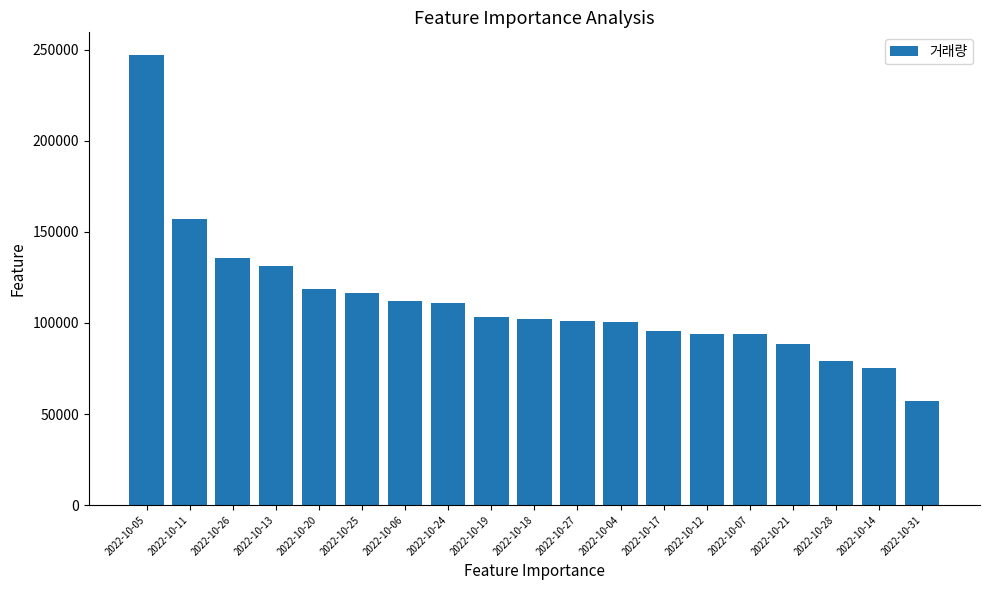

What is the sum of the values at 2022-10-06 and 2022-10-12?

206509